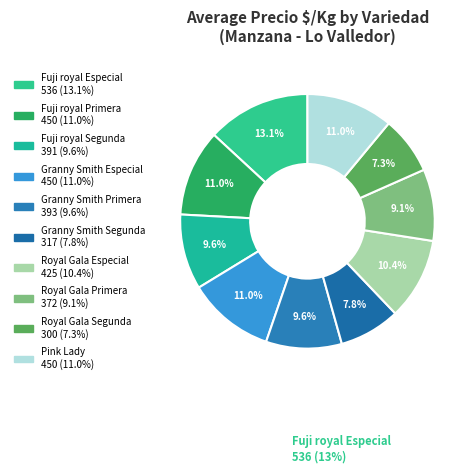

What is the change in value from Granny Smith Especial to Royal Gala Especial?

-25